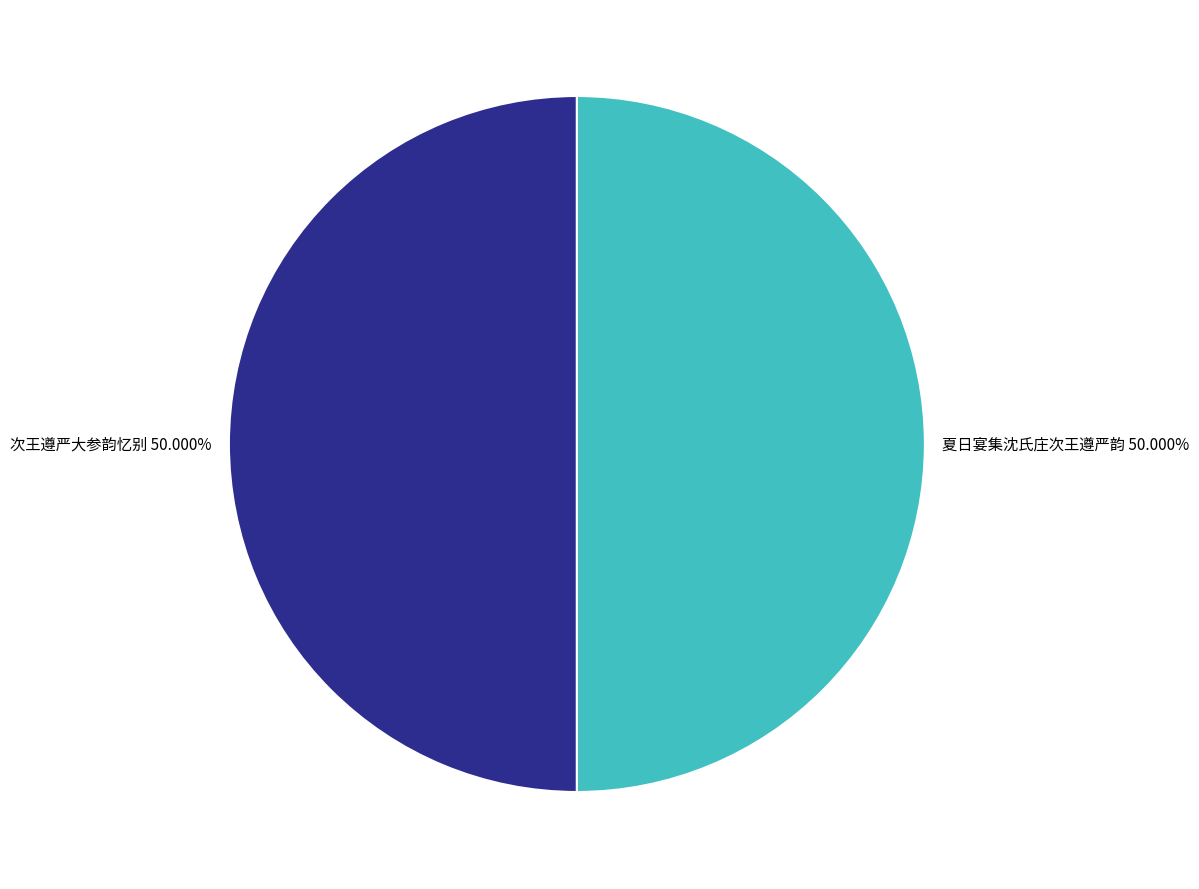

To the nearest percent, what percentage of the pie is 夏日宴集沈氏庄次王遵严韵?

50%